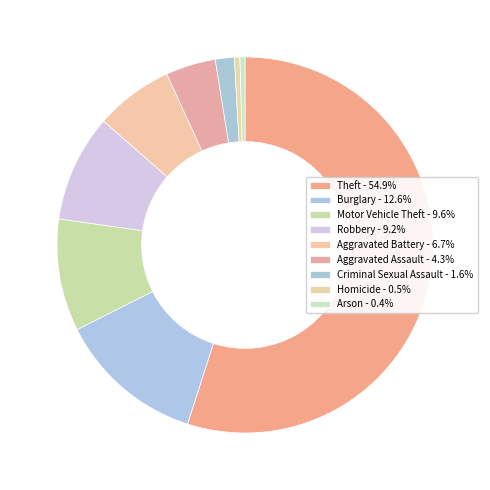

How many slices are in this pie chart?

9